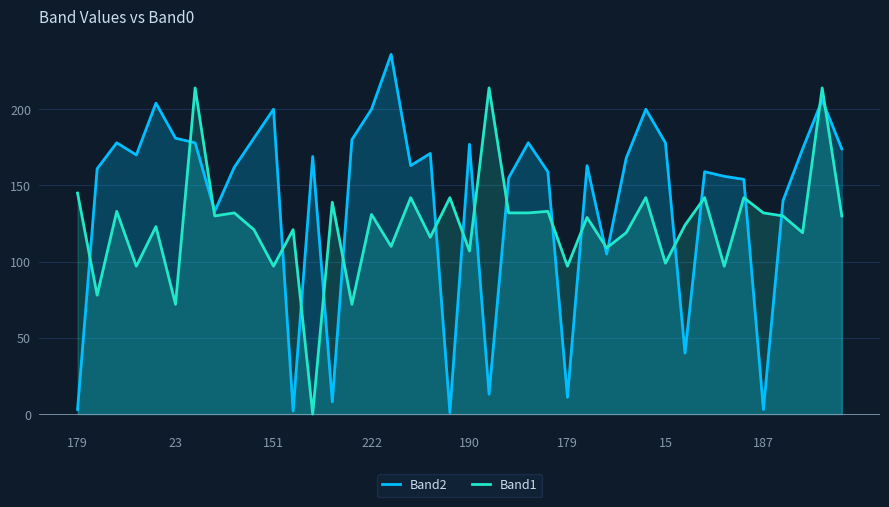

How many lines are shown in the chart?

2